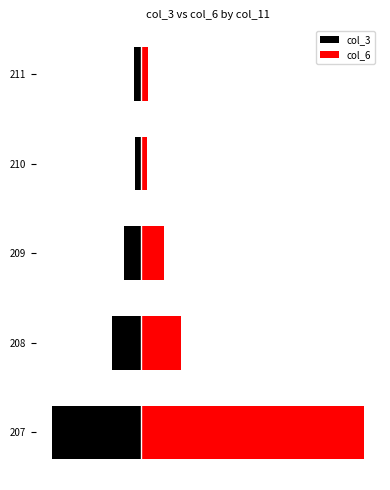

List the series in order of their peak value, highest first.

col_6, col_3